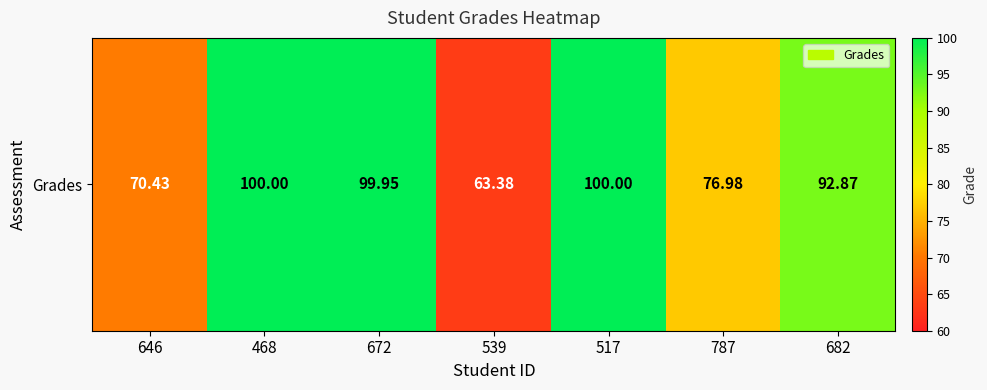

What is the smallest value displayed?

63.4